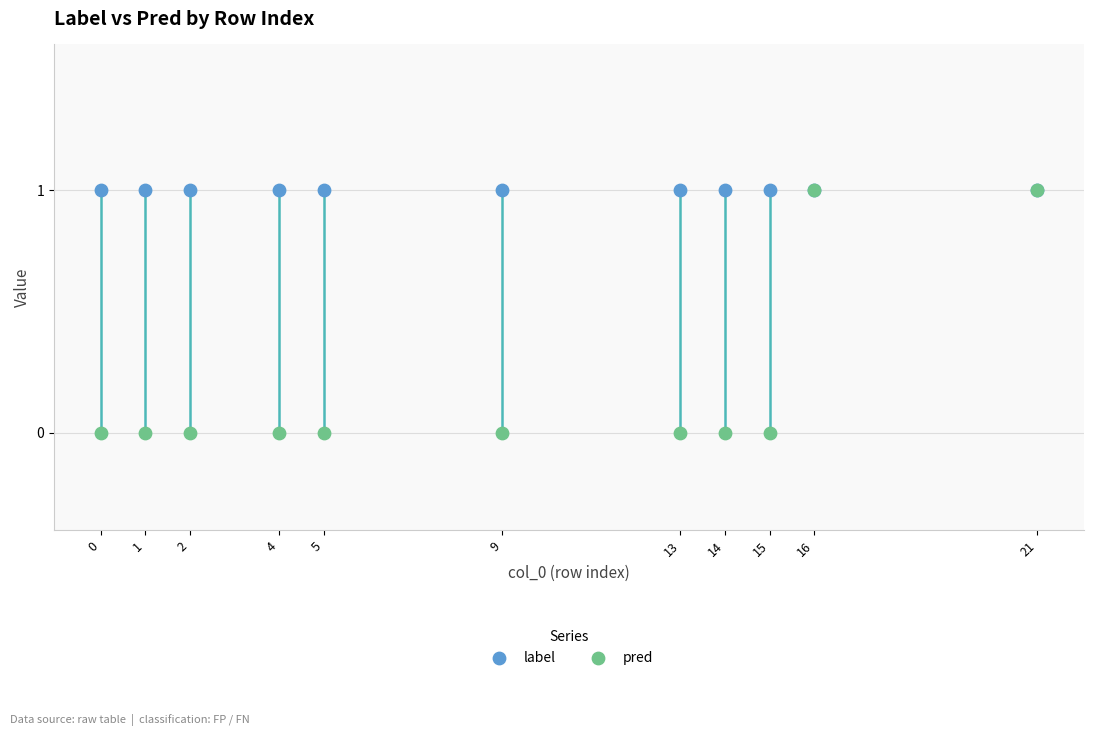

Which series contains the lowest Y value?

pred